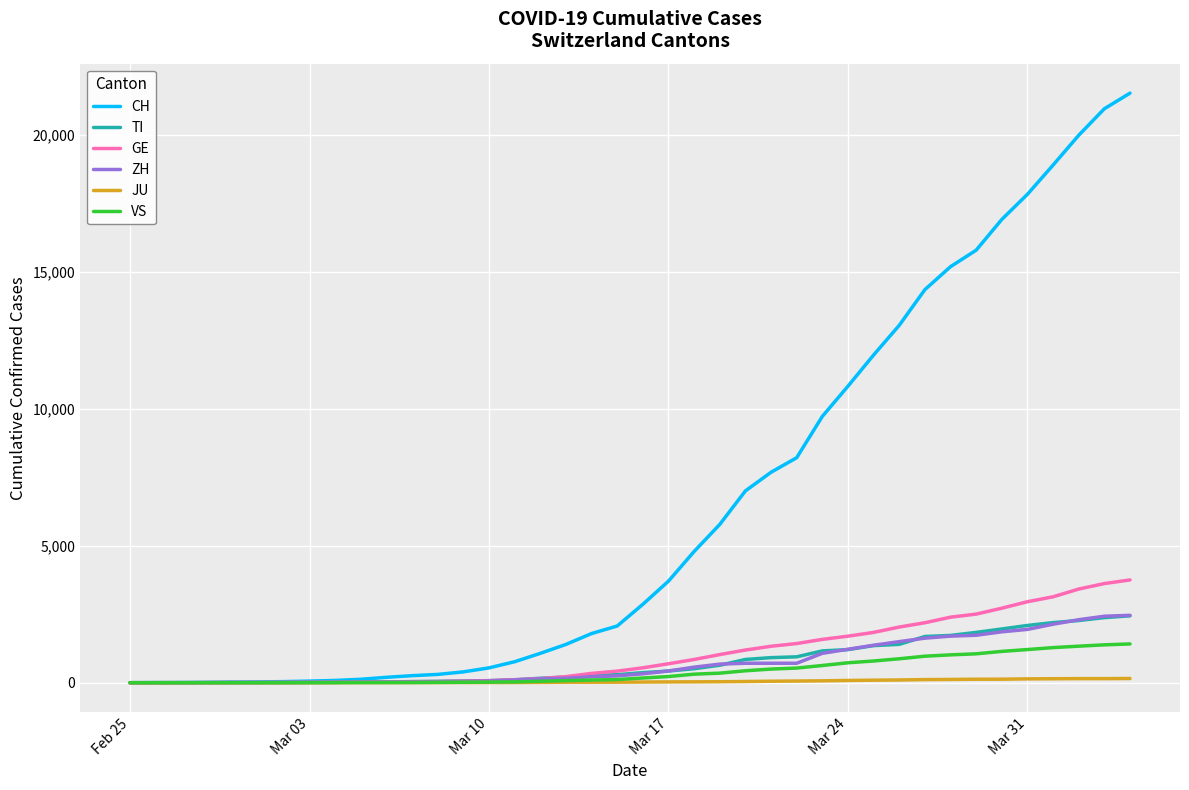

Which series has the largest total across all categories?

CH